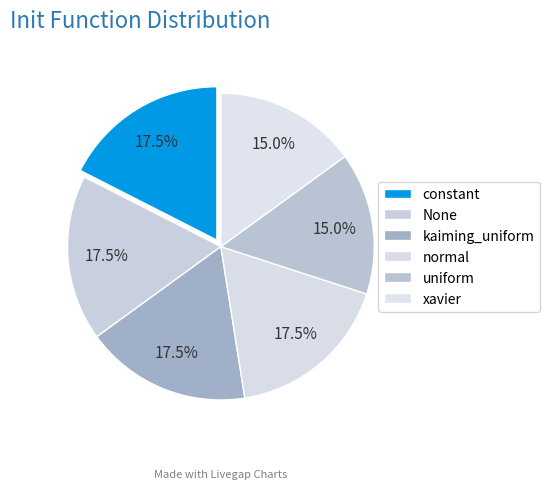

To the nearest percent, what portion does normal represent?

18%